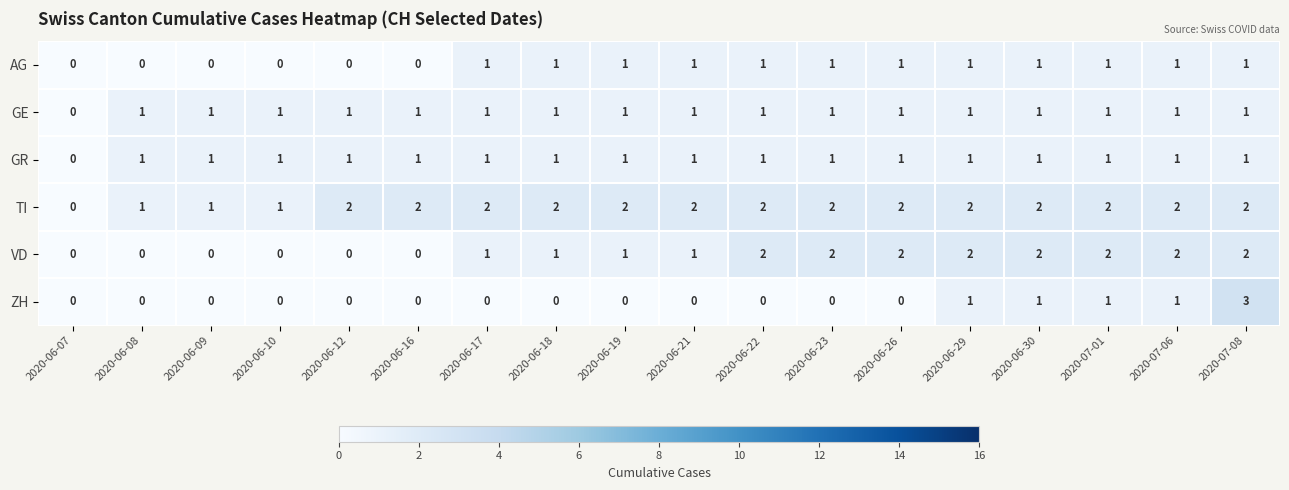

True or false: VD has a value of 1 at 2020-06-29.

False